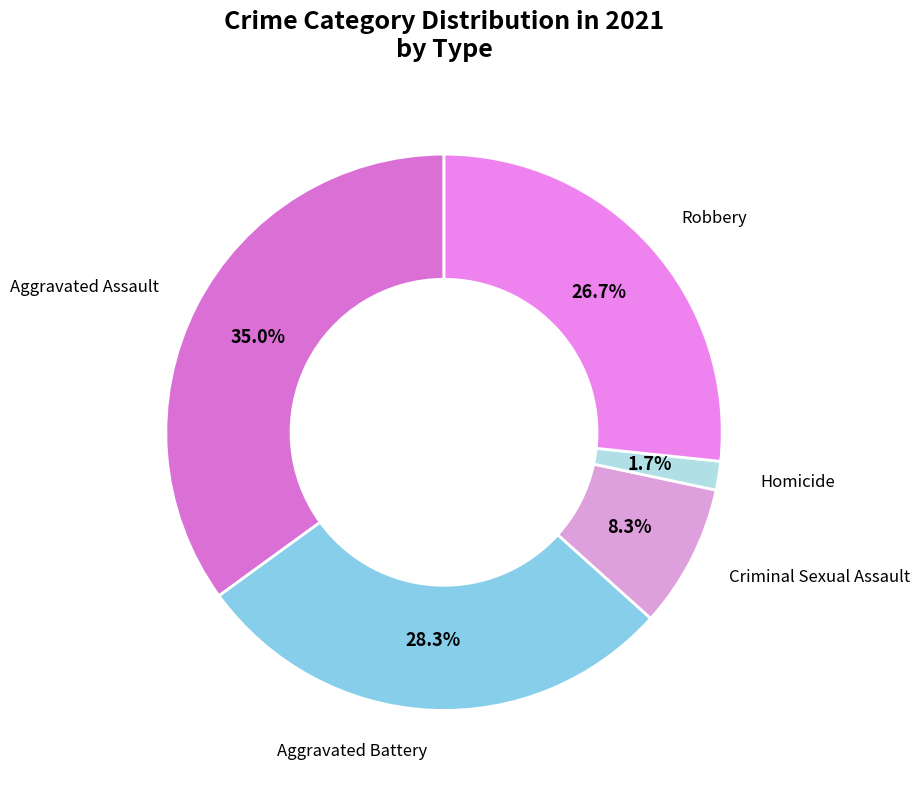

Rank the categories by value from highest to lowest.

Aggravated Assault, Aggravated Battery, Robbery, Criminal Sexual Assault, Homicide